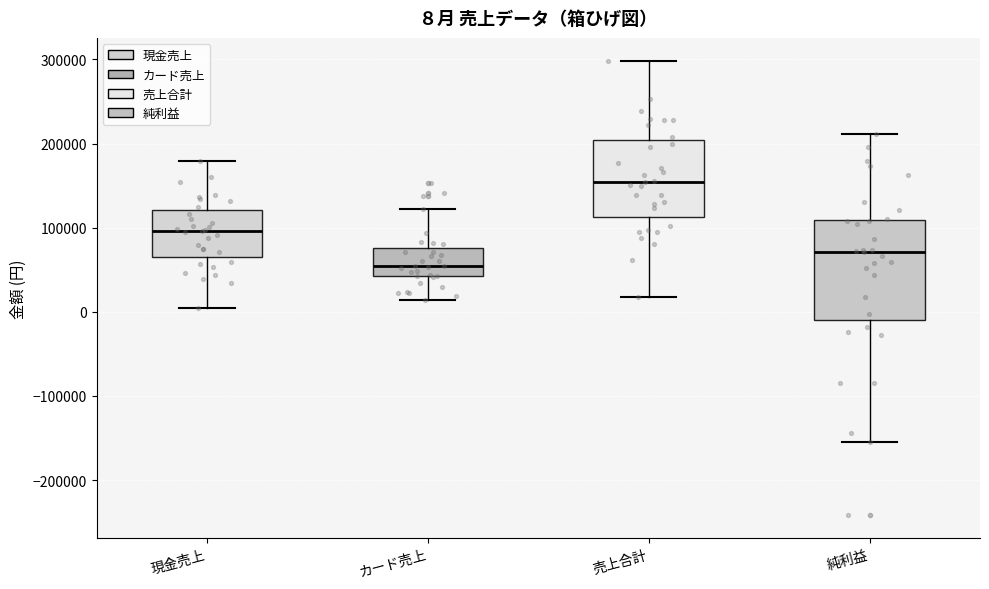

Which box has the highest median line?

売上合計